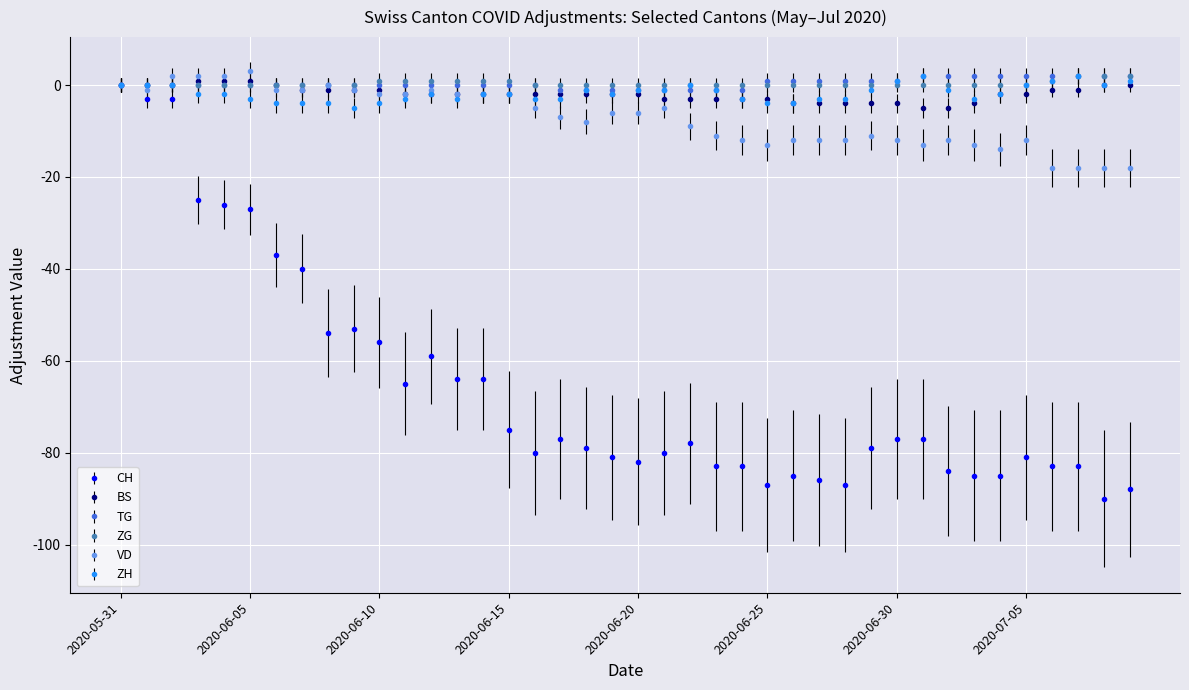

How many lines are shown in the chart?

6